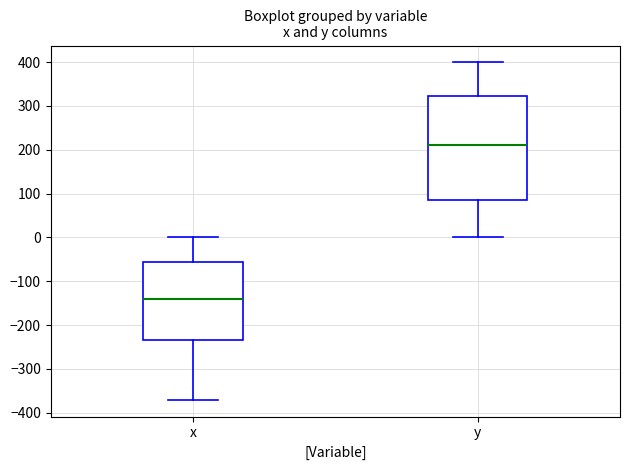

Where does the median line of the box for x sit on the y-axis? The values are not printed on the chart, so give them approximately, as read against the axis.

-140